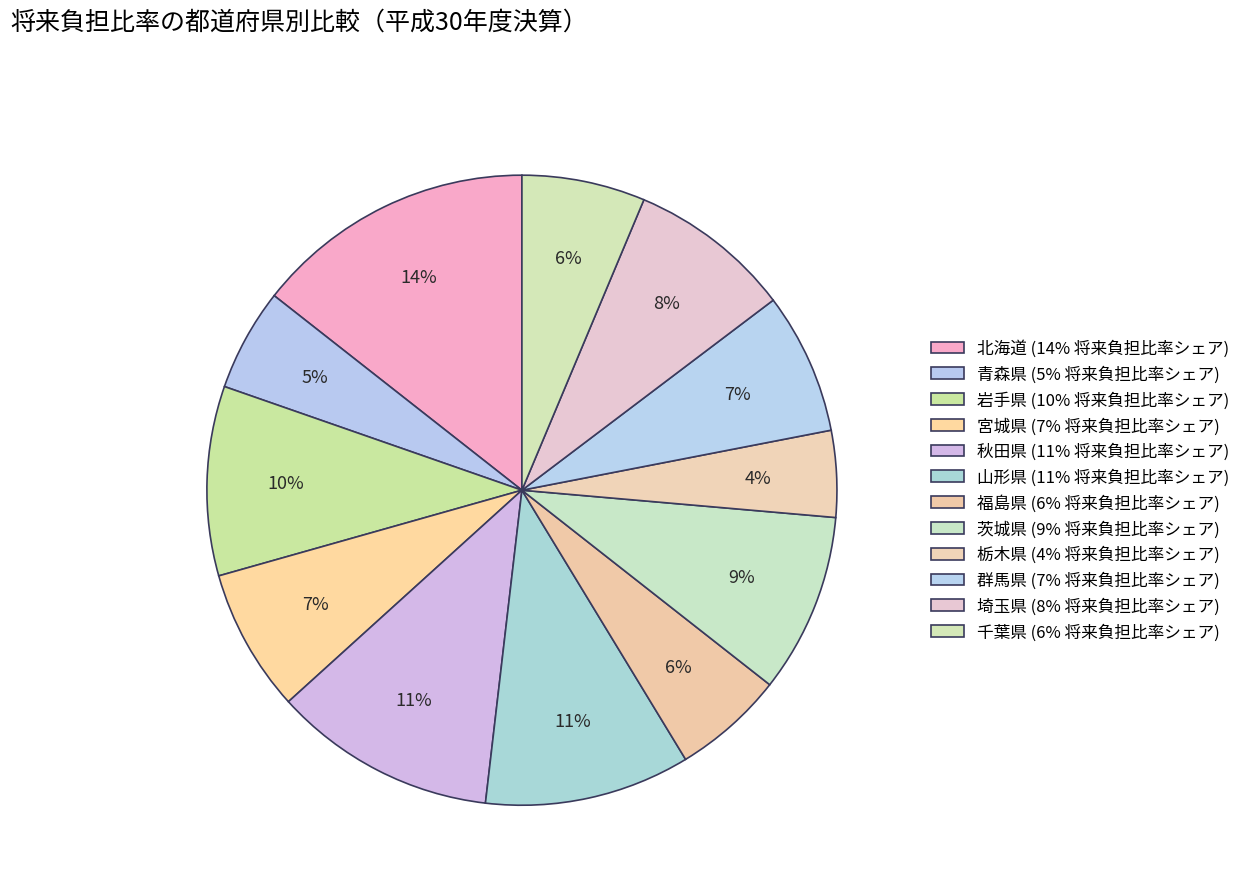

To the nearest percent, what is the difference between the 北海道 and 埼玉県 slice percentages?

6%